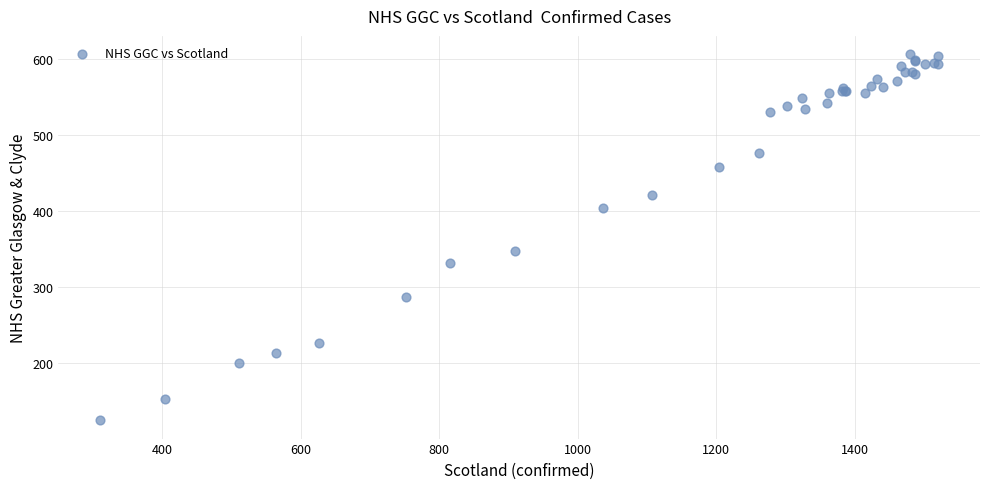

What Y value in the scatter plot is closest to 365?

347